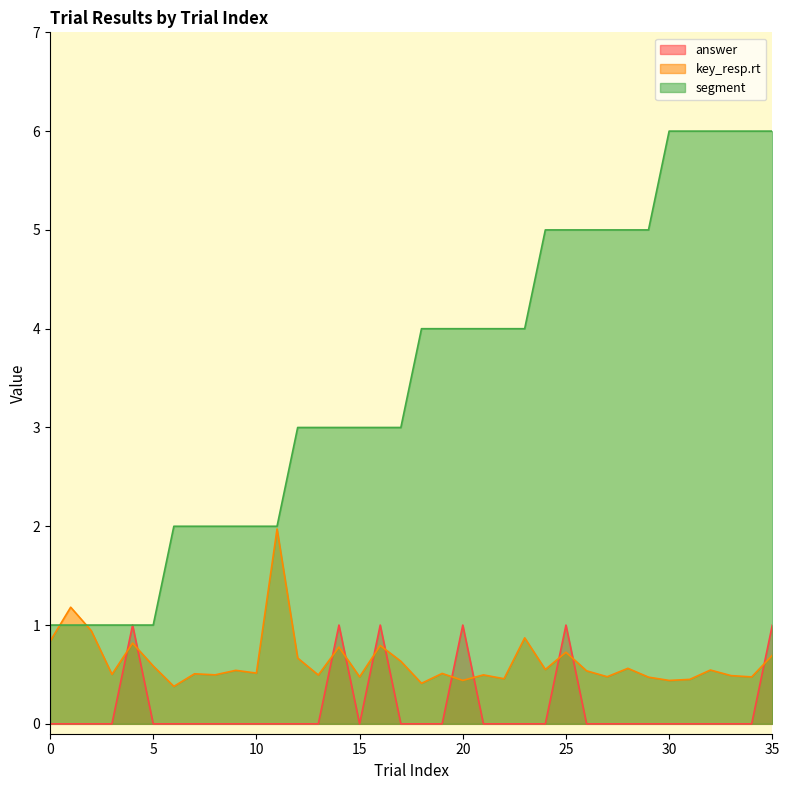

Where is segment nearest to the value 3?

12